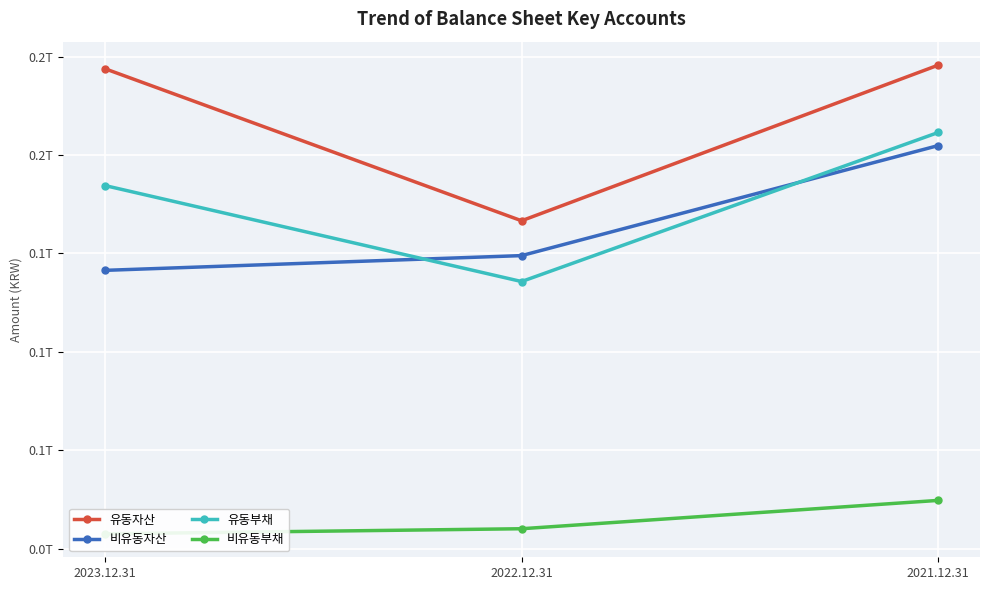

Is it true that 비유동부채 equals 10805801560 at 2023.12.31?

False